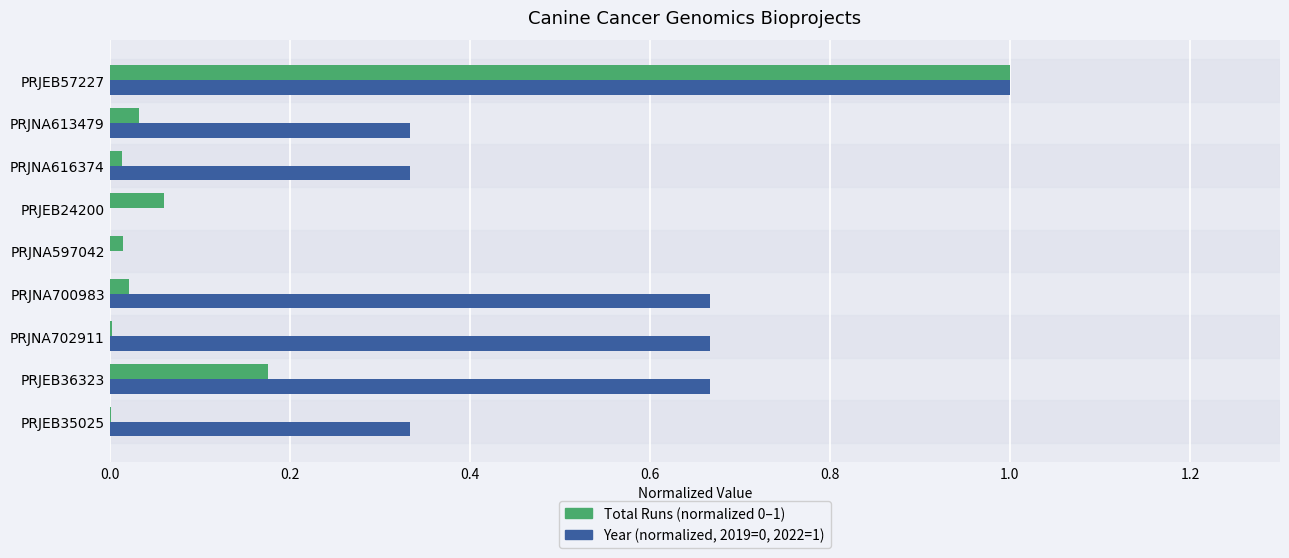

How many series are shown in this chart?

2